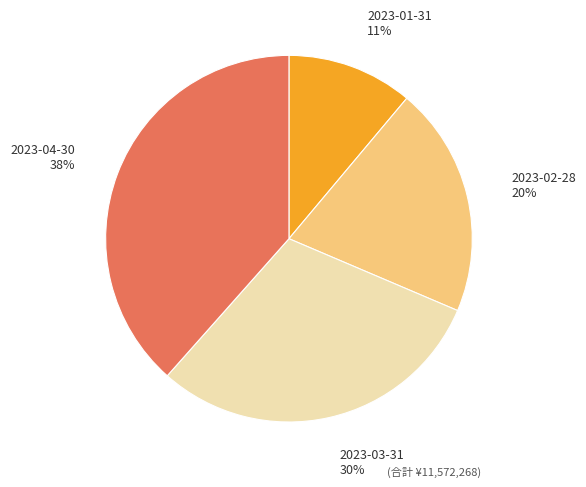

To the nearest percent, what percentage of the pie is 2023-01-31?

11%